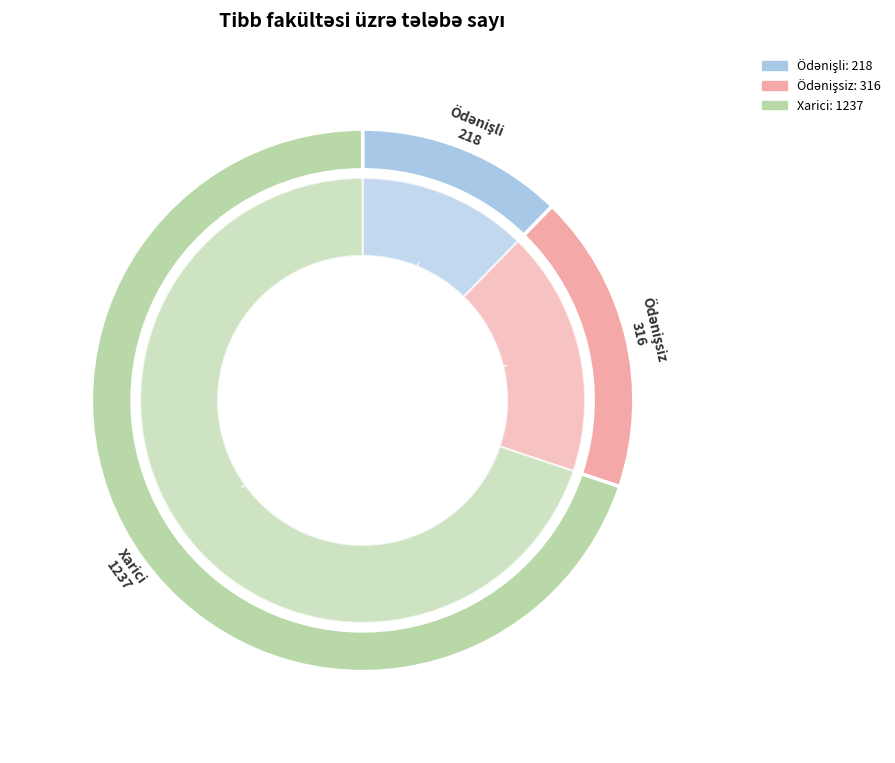

The Ödənişsiz slice represents 32% of the pie. True or false?

False